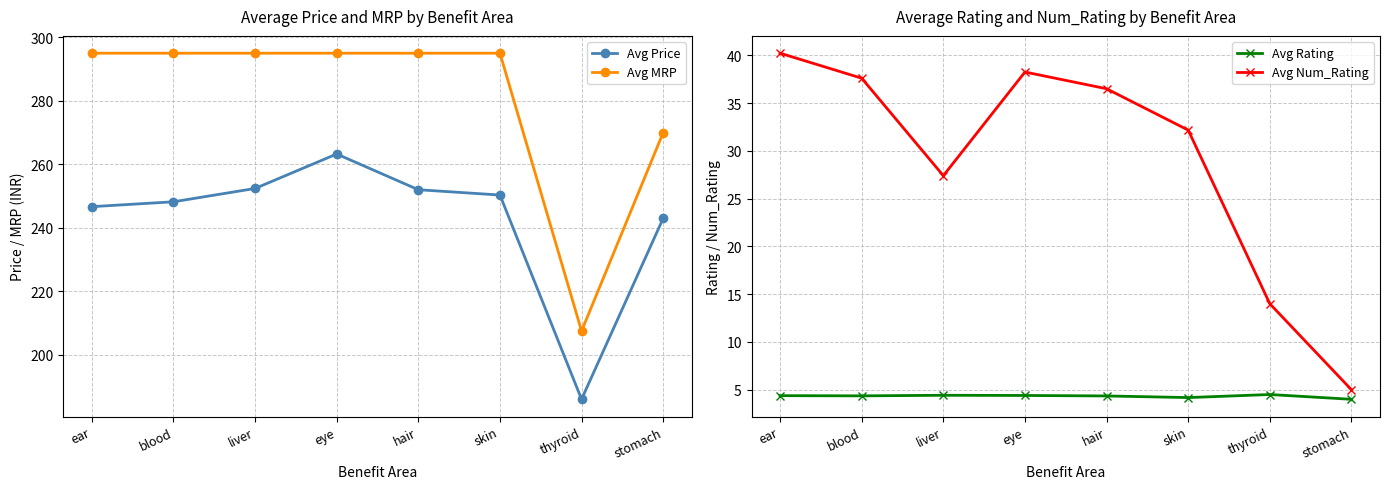

Reading left to right, transcribe all the data shown in this chart.

Avg Price: 246.7	248.2	252.4	263.2	252.0	250.3	186.0	243.0
Avg MRP: 295.0	295.0	295.0	295.0	295.0	295.0	207.5	270.0
Avg Rating: 4.4	4.4	4.4	4.4	4.3	4.2	4.5	4.0
Avg Num_Rating: 40.2	37.6	27.4	38.2	36.5	32.2	14.0	5.0